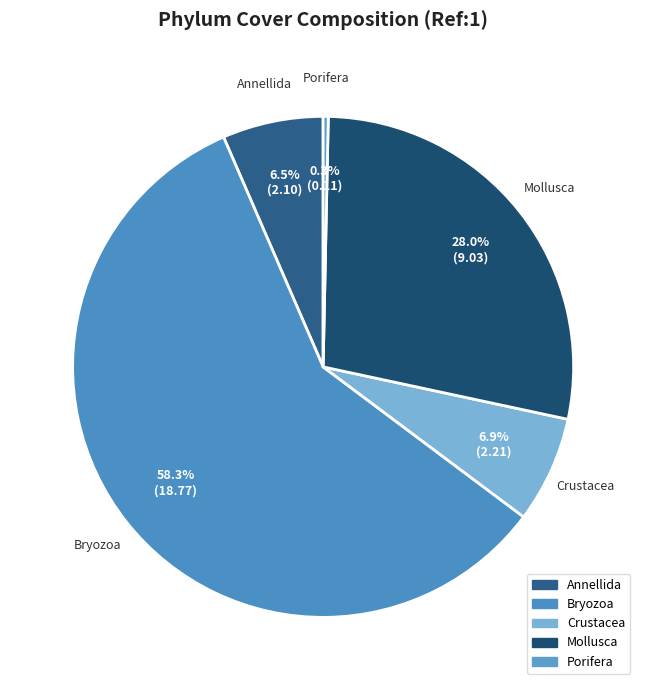

Count the number of slices in the pie.

5